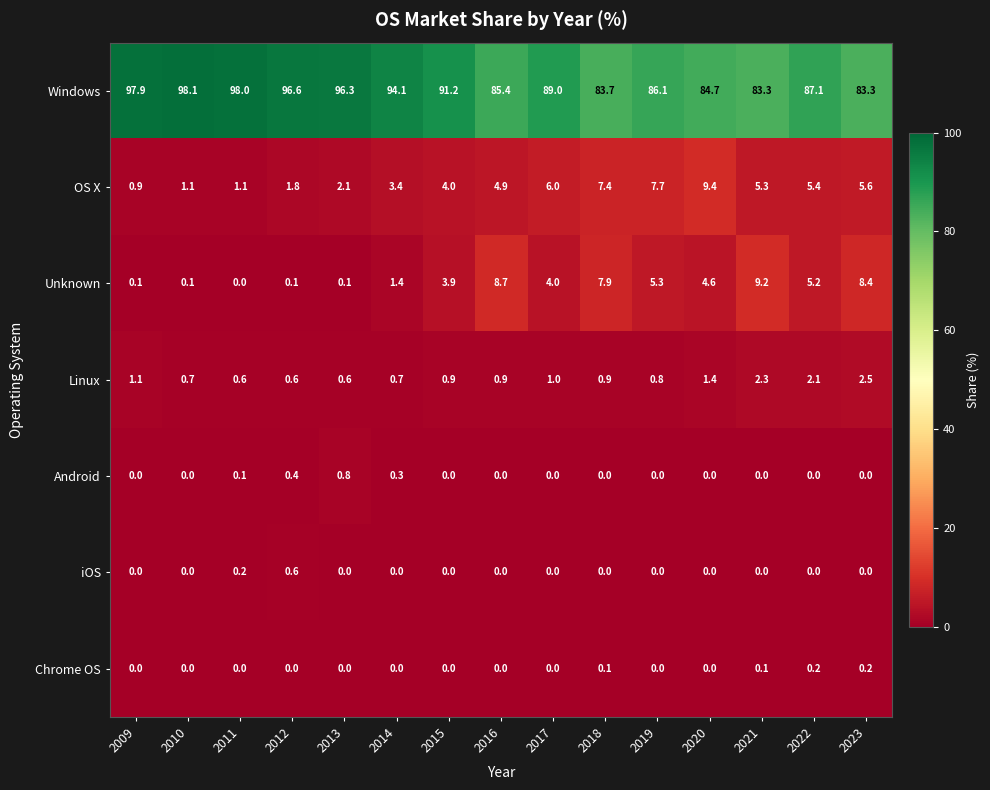

What is the minimum value for Linux?

0.6